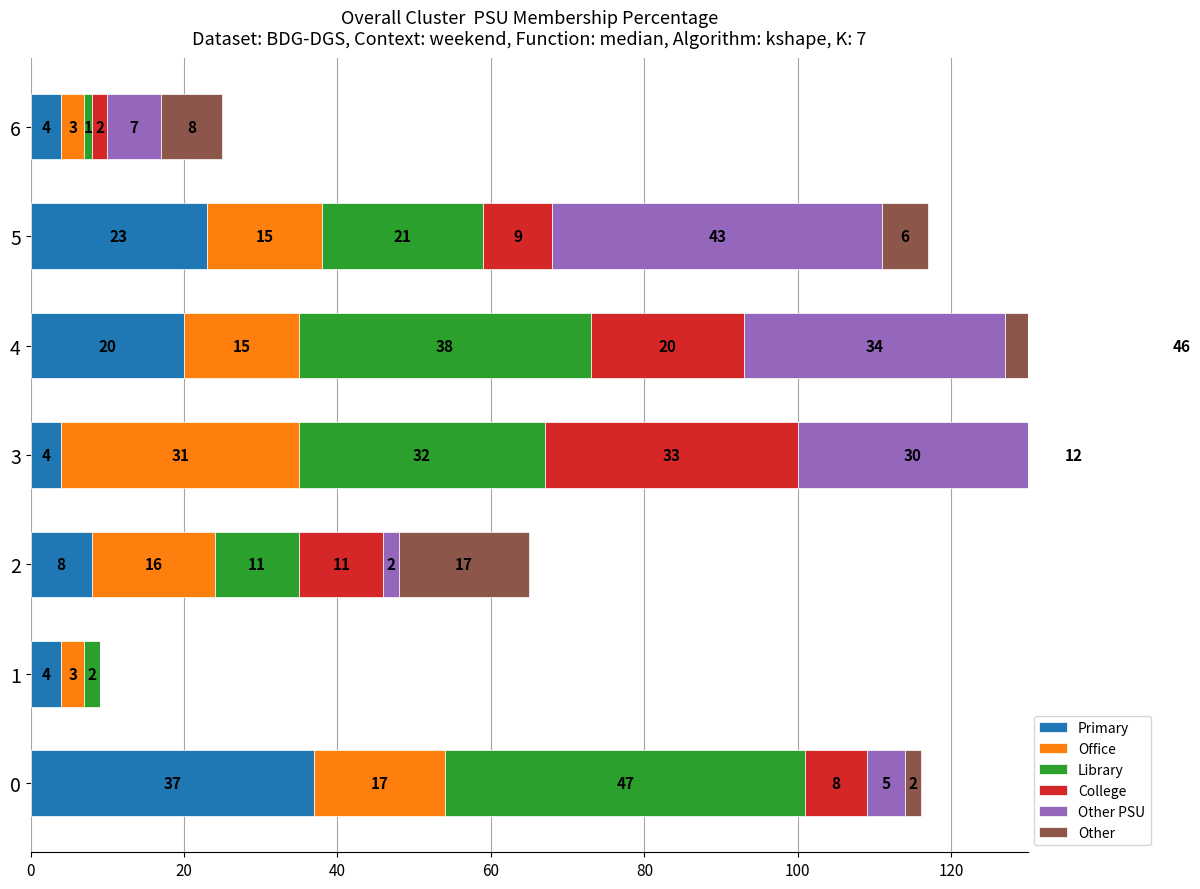

Reading left to right, list all the values displayed in this chart.

Primary: 37	4	8	4	20	23	4
Office: 17	3	16	31	15	15	3
Library: 47	2	11	32	38	21	1
College: 8	0	11	33	20	9	2
Other PSU: 5	0	2	30	34	43	7
Other: 2	0	17	12	46	6	8